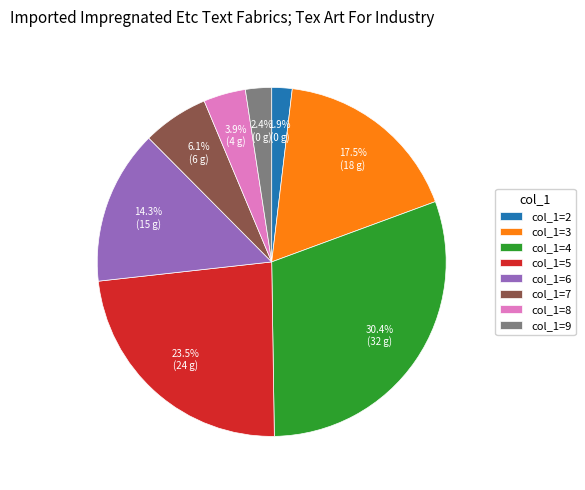

Rank the categories by value from highest to lowest.

col_1=4, col_1=5, col_1=3, col_1=6, col_1=7, col_1=8, col_1=9, col_1=2